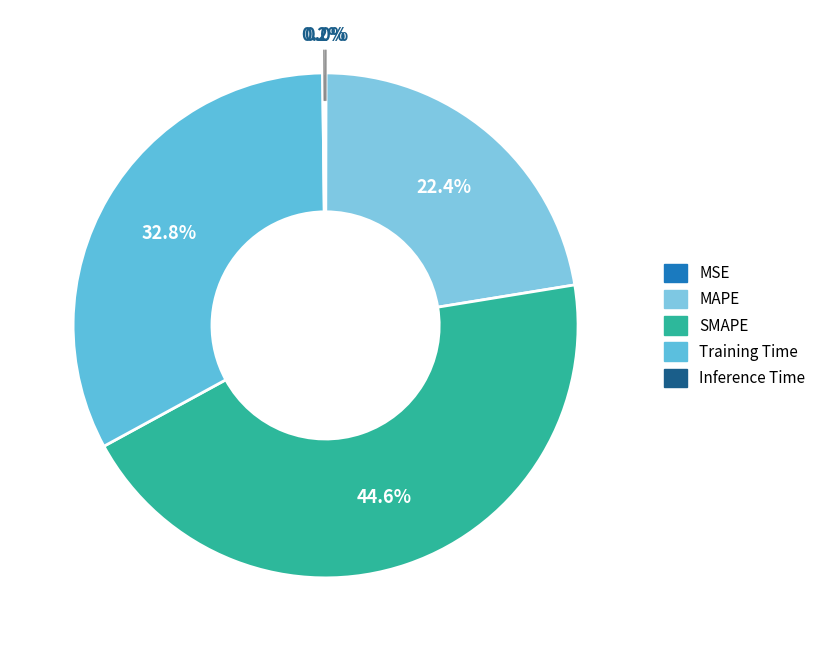

Do SMAPE and Training Time together represent more than half of the pie?

Yes